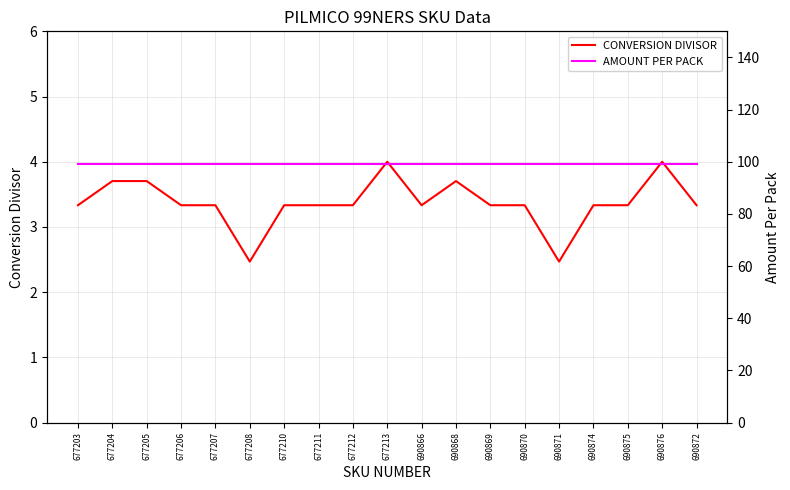

Where is the first local maximum for CONVERSION DIVISOR?

677213